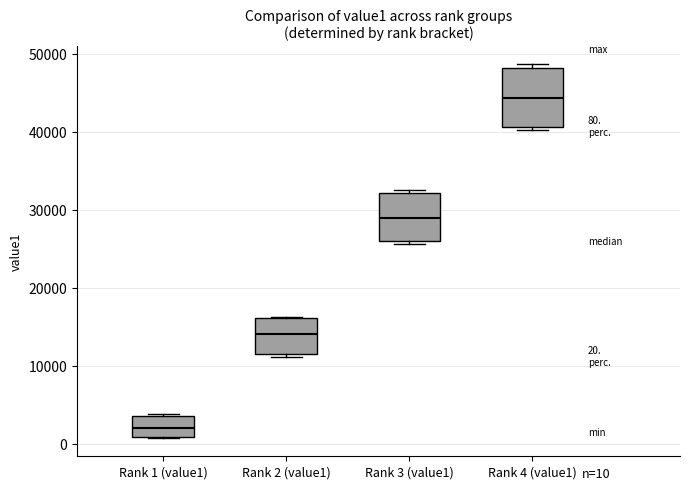

Which box's median line is the lowest?

Rank 1 (value1)